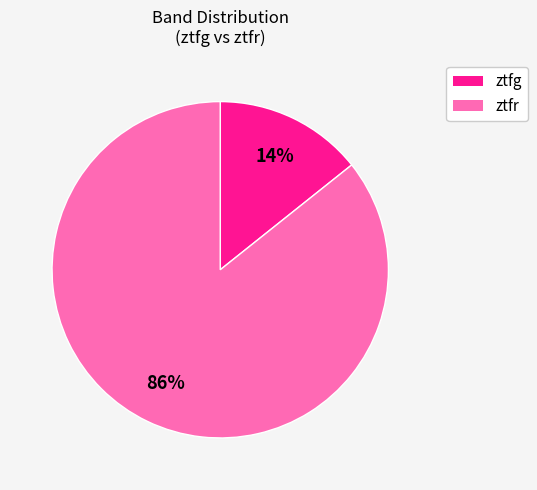

Which has a higher value, ztfr or ztfg?

ztfr